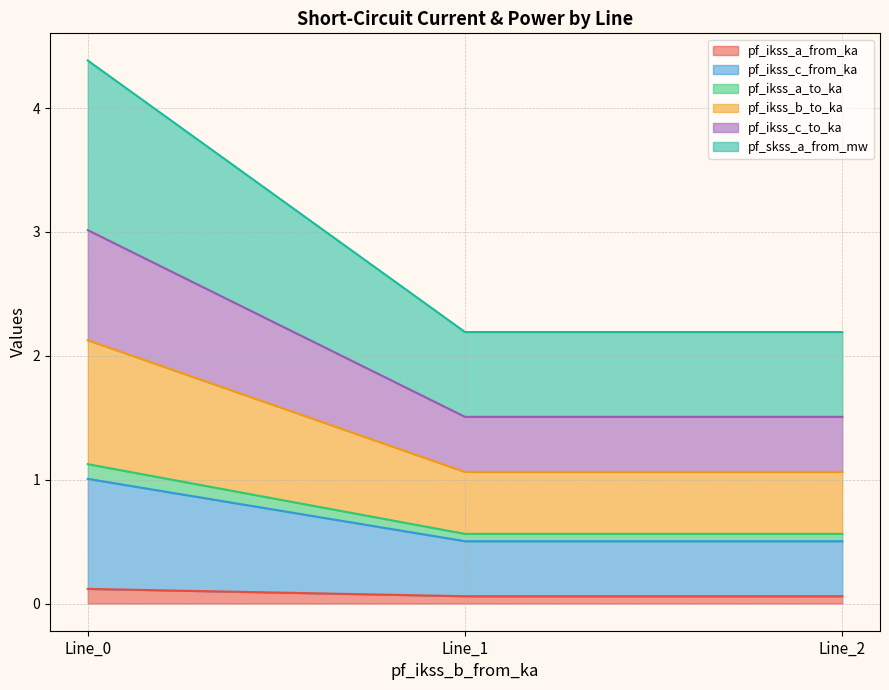

Does the chart display data point markers on the line(s)?

No